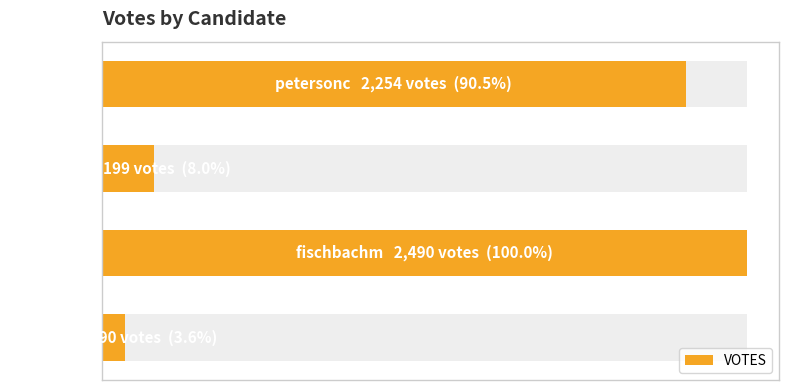

The chart shows a value of 90 at 0. True or false?

True